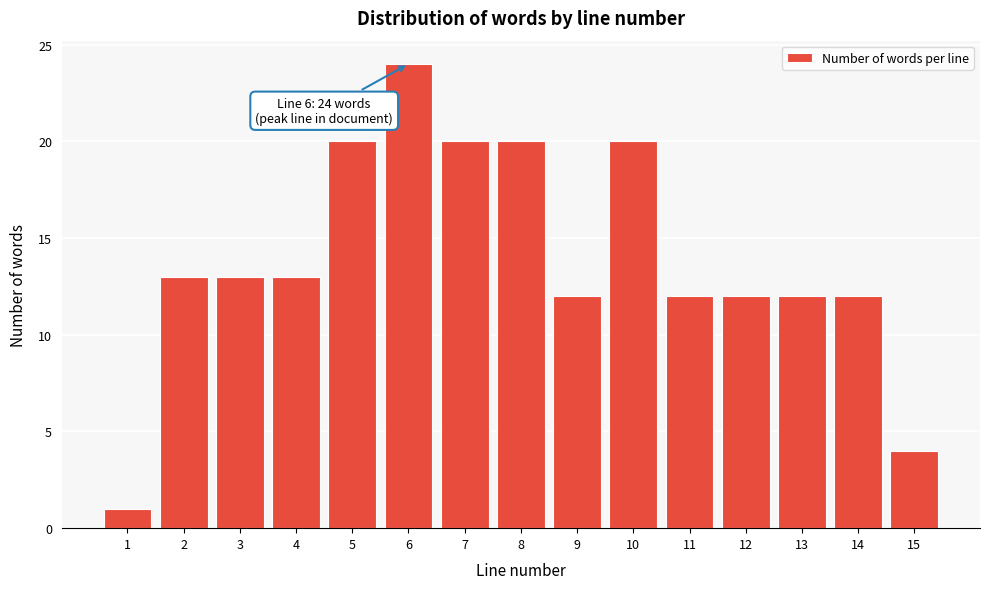

Reading left to right, what are all the values shown in this chart?

1=1	2=13	3=13	4=13	5=20	6=24	7=20	8=20	9=12	10=20	11=12	12=12	13=12	14=12	15=4